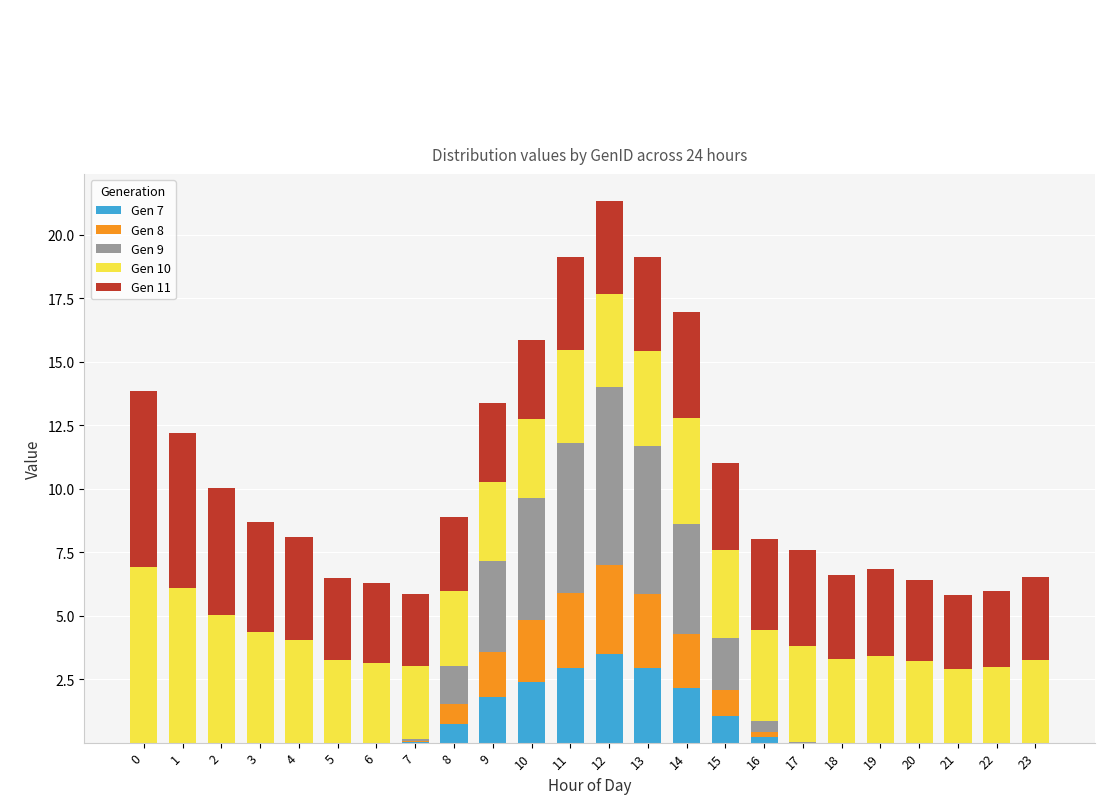

How many categories are shown in the chart?

24